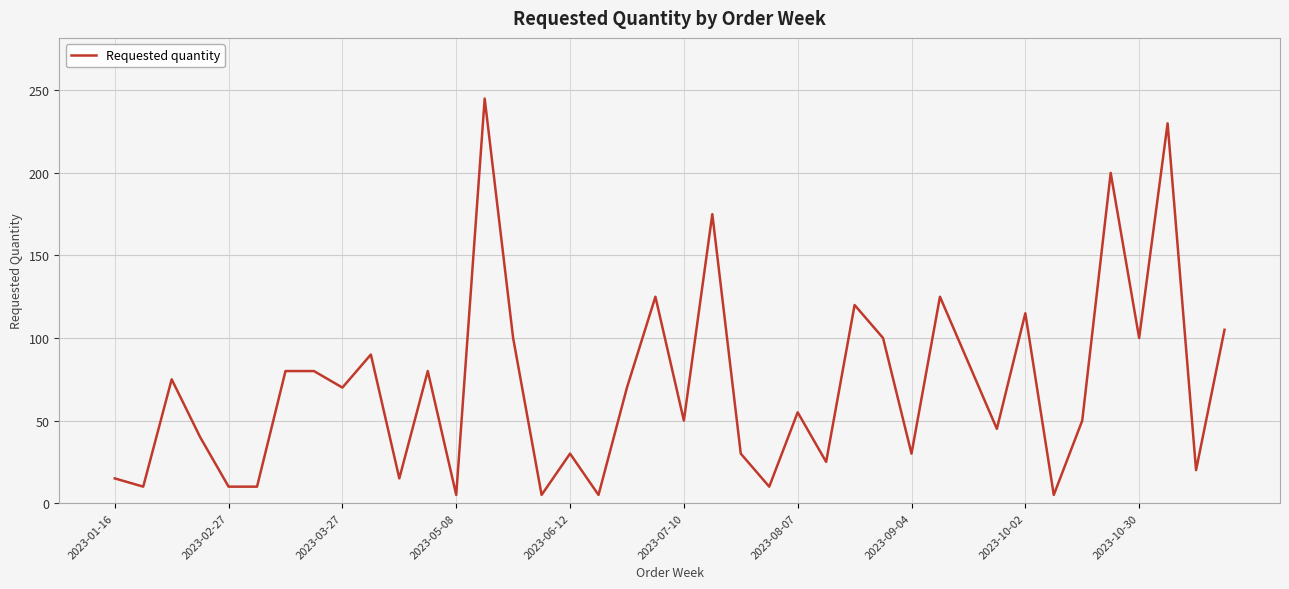

What is the maximum value shown in the chart?

245